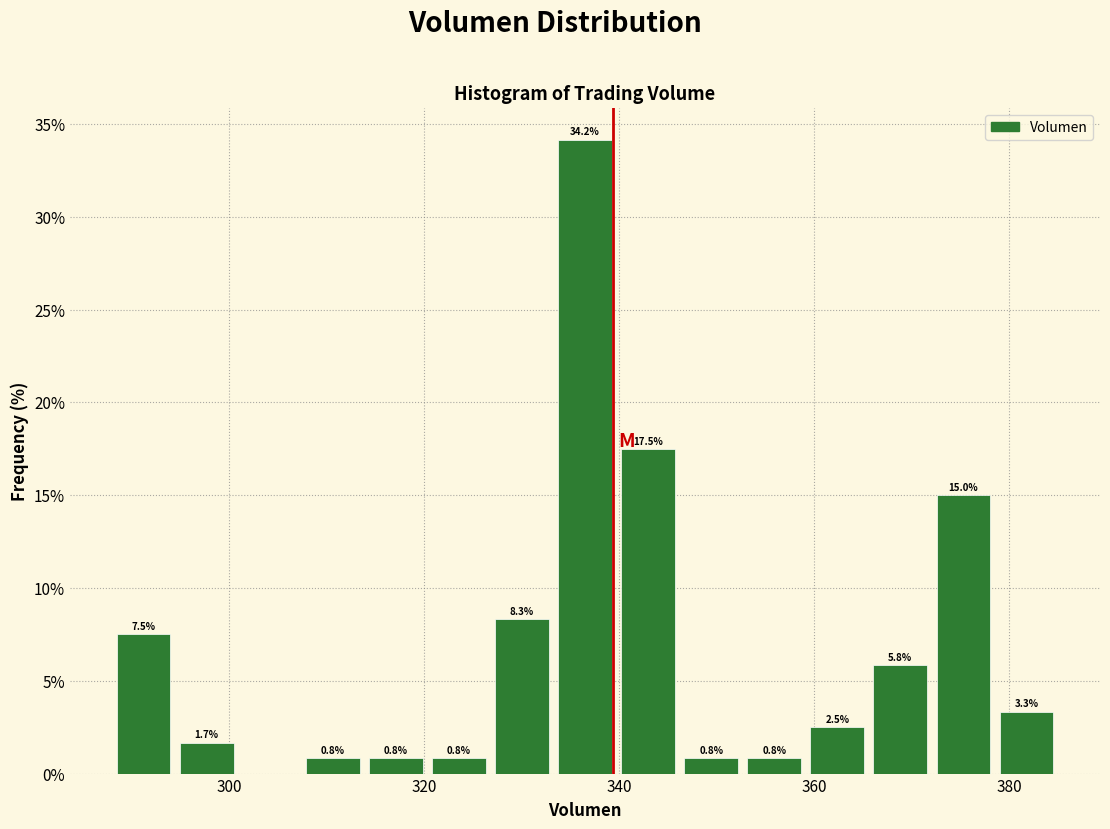

Around what value on the x-axis is the tallest bar? Give the approximate position of its centre, as read against the axis.

336